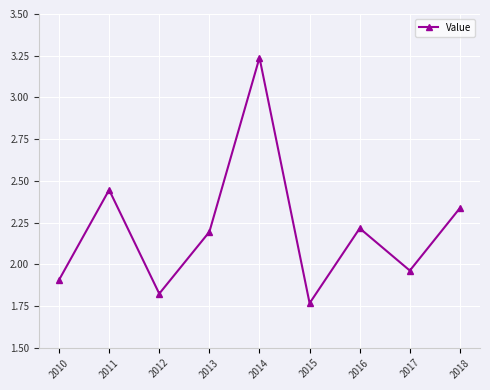

How many interior local peaks (higher than both neighbors) does the data have?

3